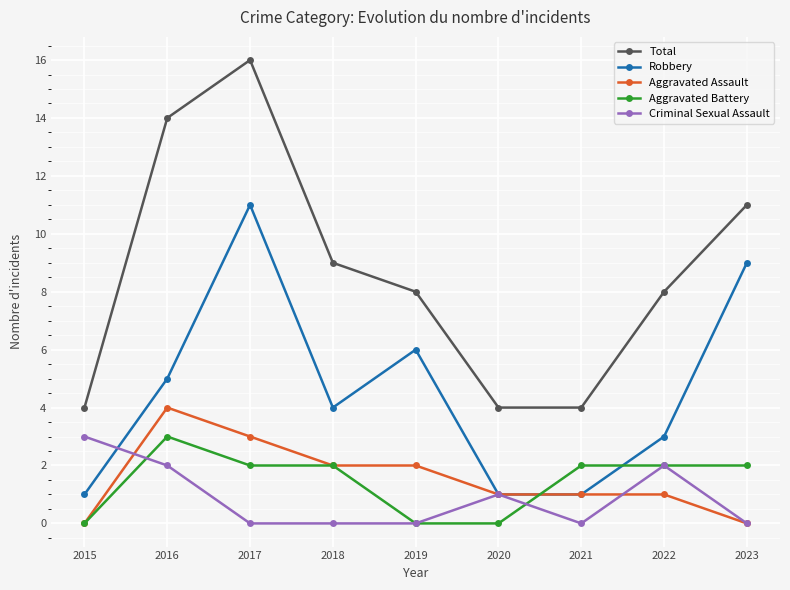

Count the number of categories in the chart.

9